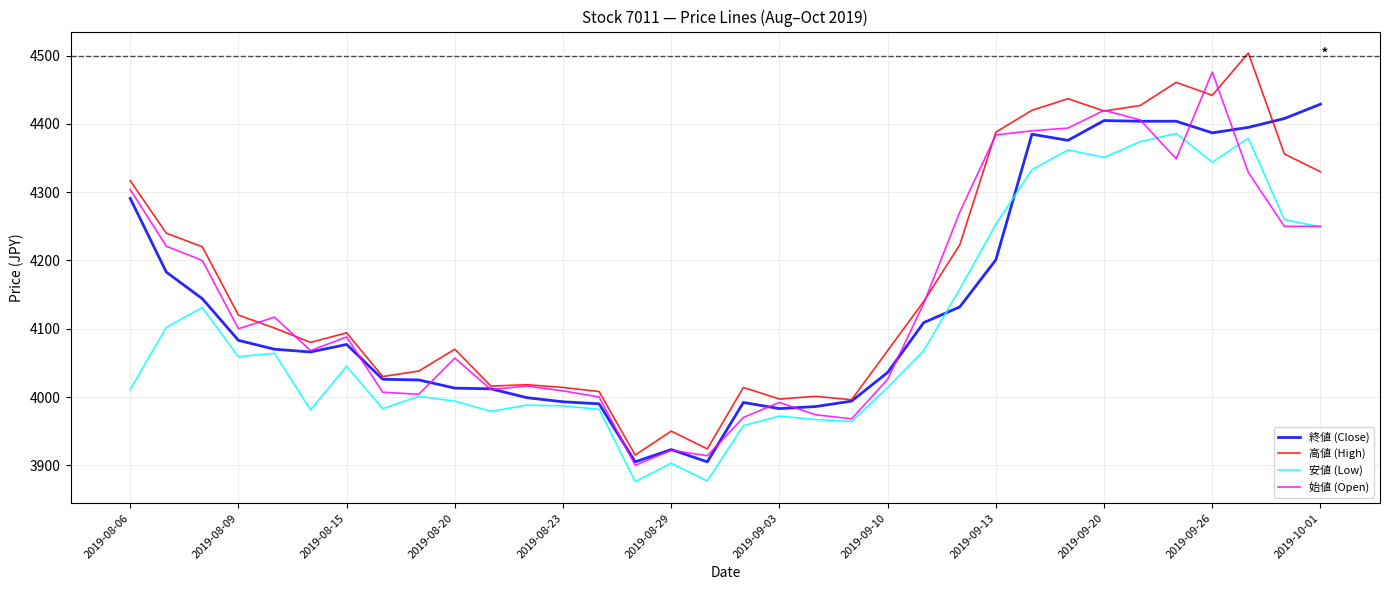

Rank the series by their maximum value, from lowest to highest.

安値 (Low), 終値 (Close), 始値 (Open), 高値 (High)